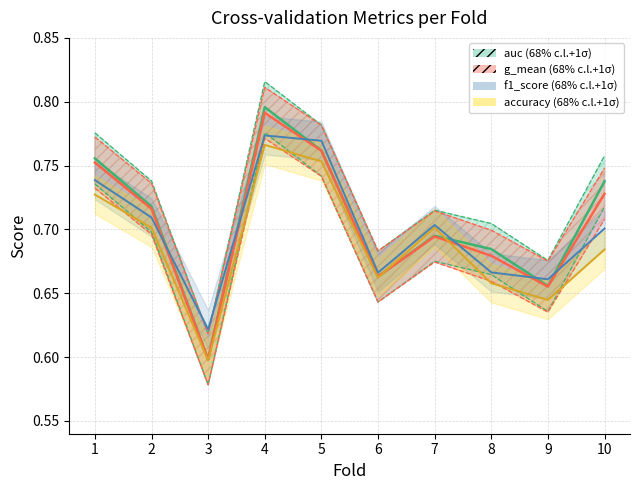

What is the minimum value shown in the chart?

0.6